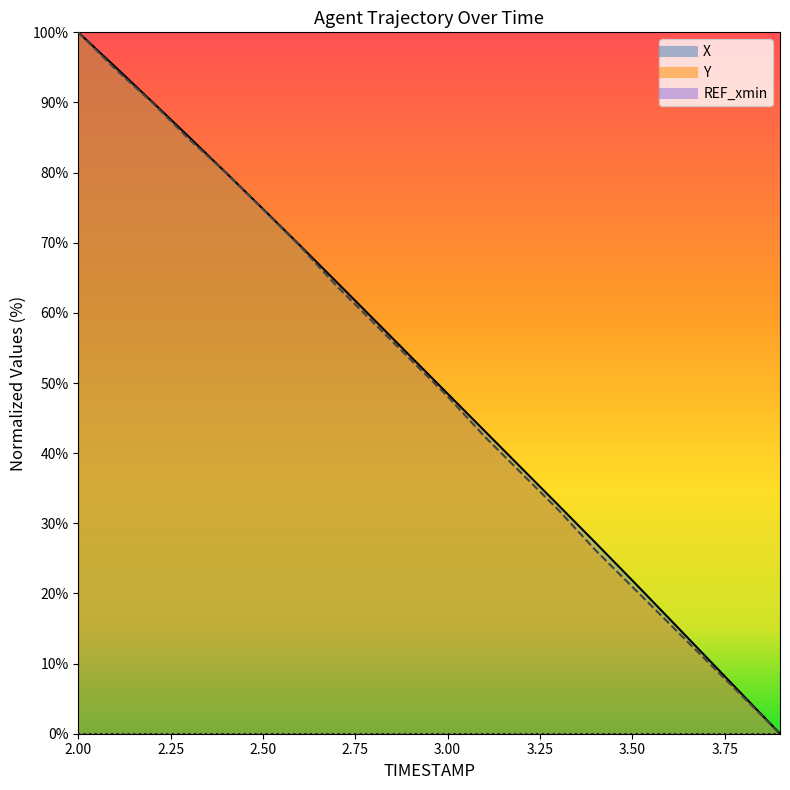

What is the difference between the highest and lowest values at 2.2?

0.1